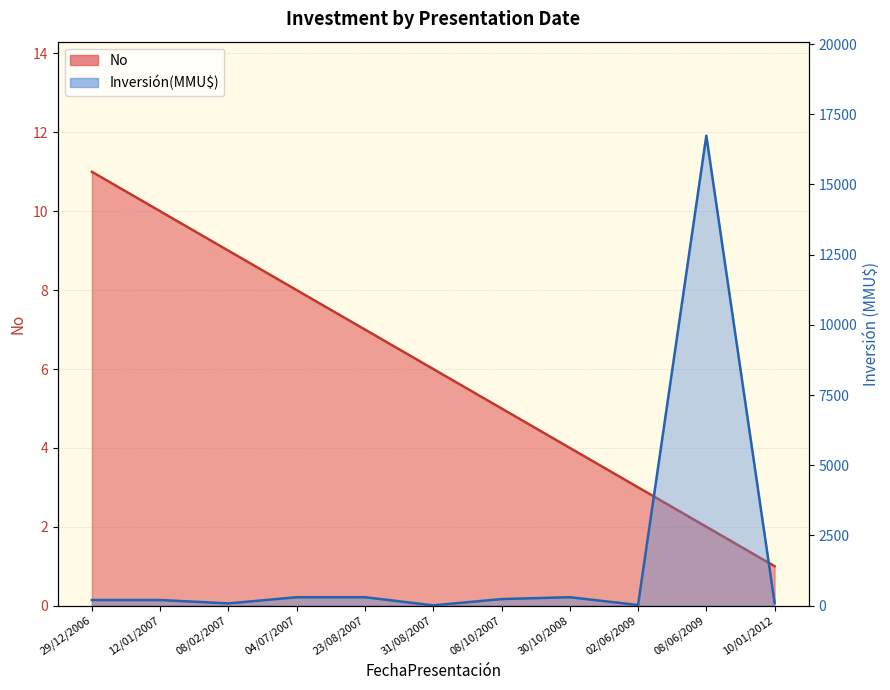

Which category has the highest value across all series?

08/06/2009